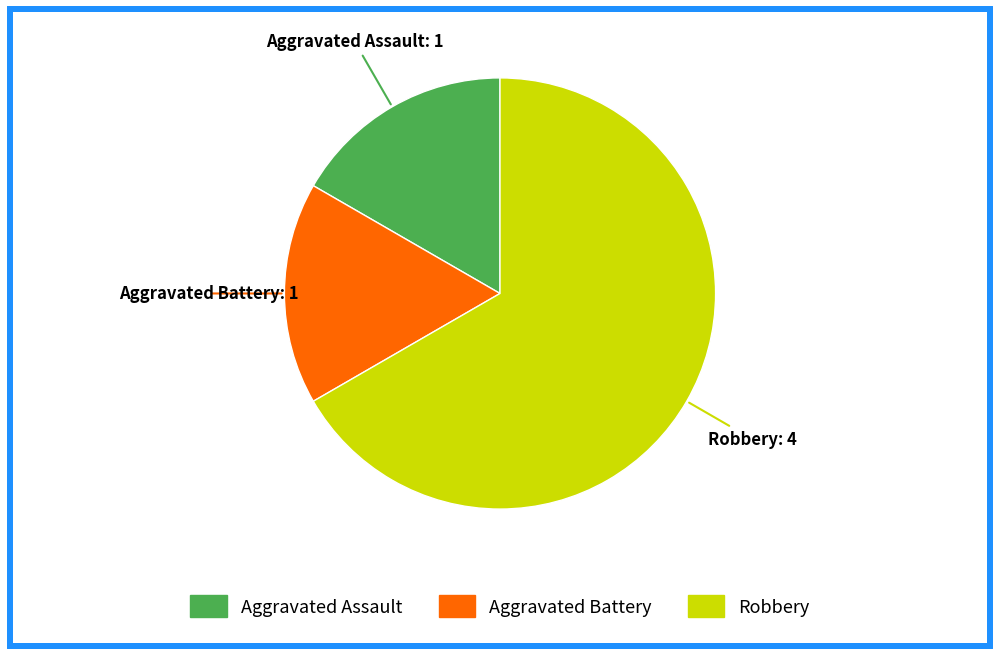

Do Aggravated Assault and Robbery together represent more than half of the pie?

Yes